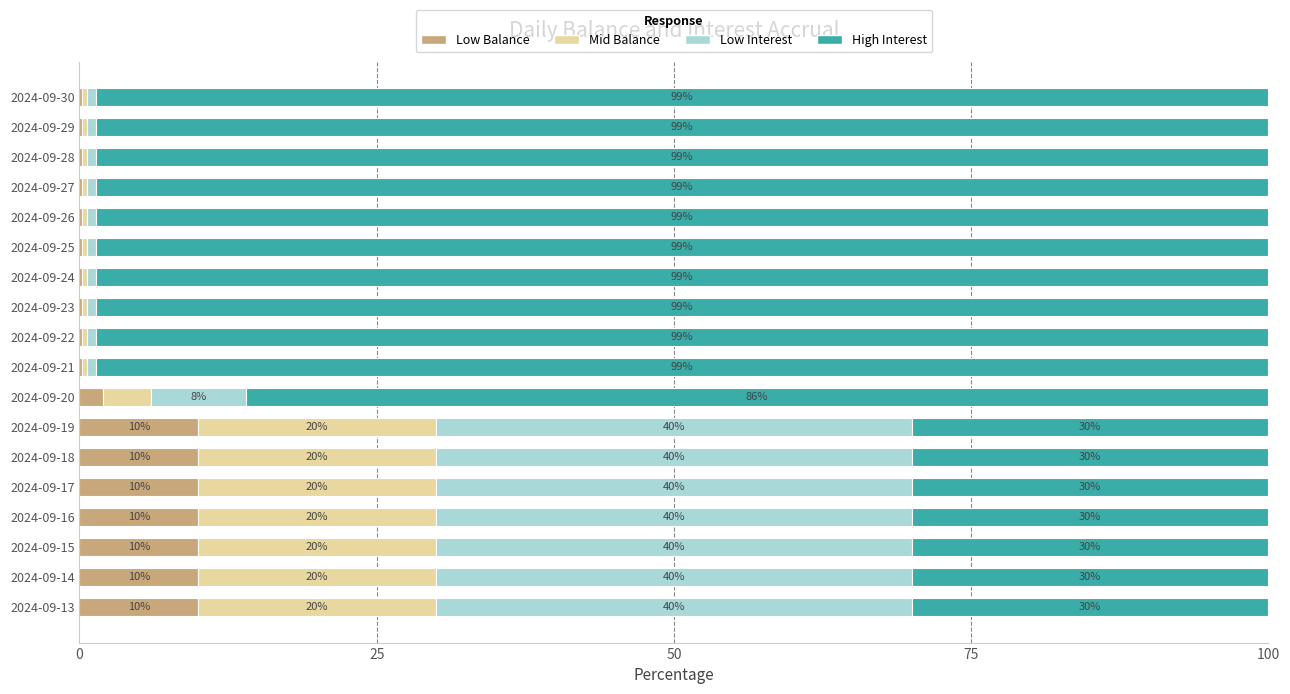

The value of Low Balance at 2024-09-15 is 5.9. True or false?

False